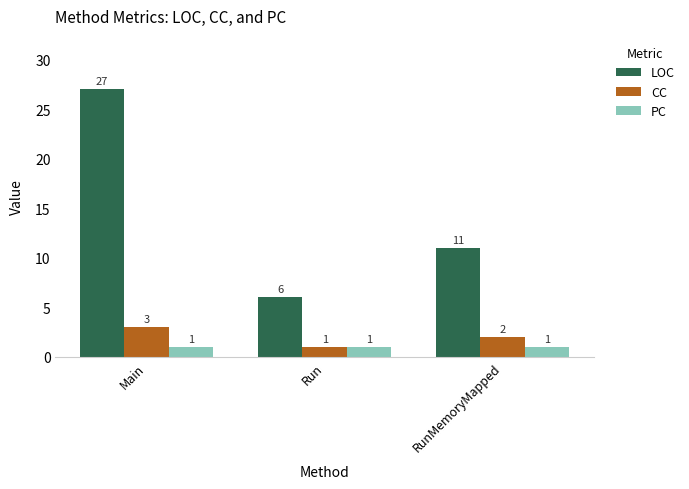

Where does the CC series first go above 2?

Main